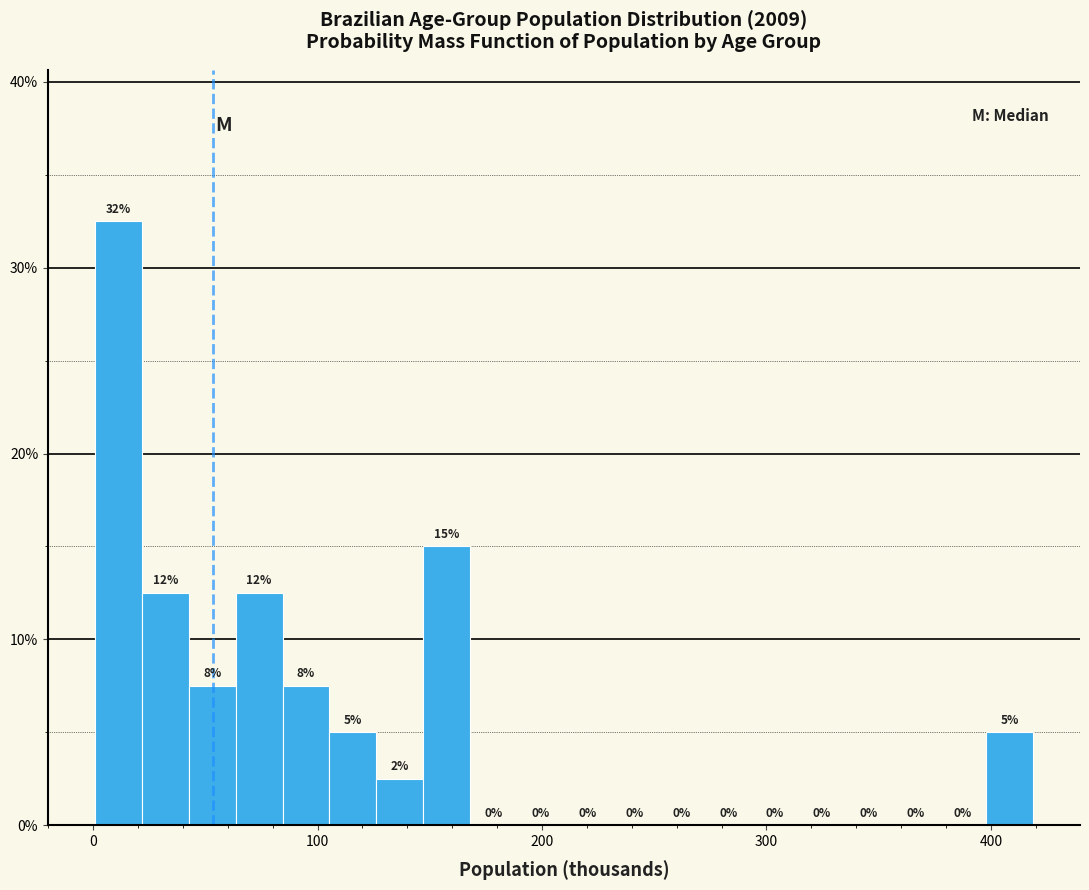

Around what value on the x-axis is the tallest bar? Give the approximate position of its centre, as read against the axis.

10